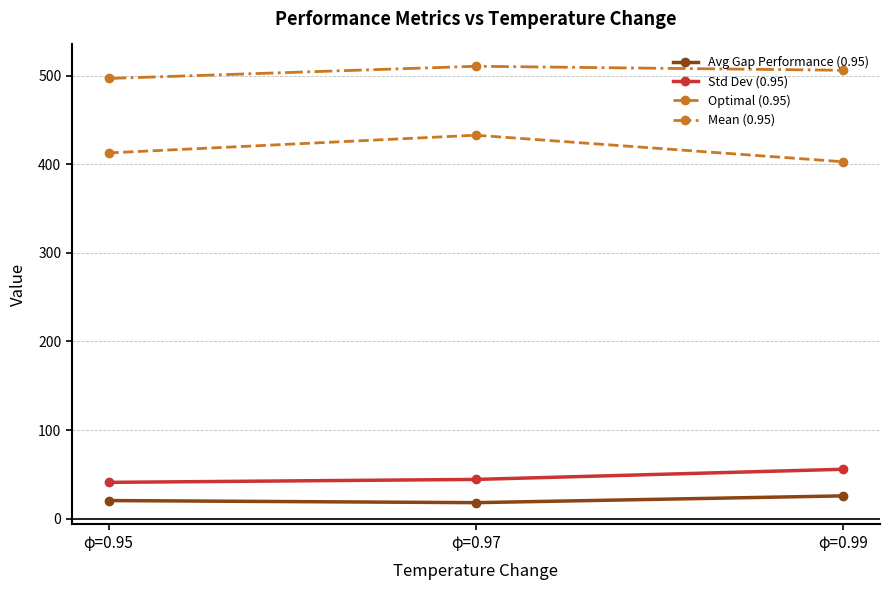

What are all the series names shown in the legend?

Avg Gap Performance (0.95), Std Dev (0.95), Optimal (0.95), Mean (0.95)